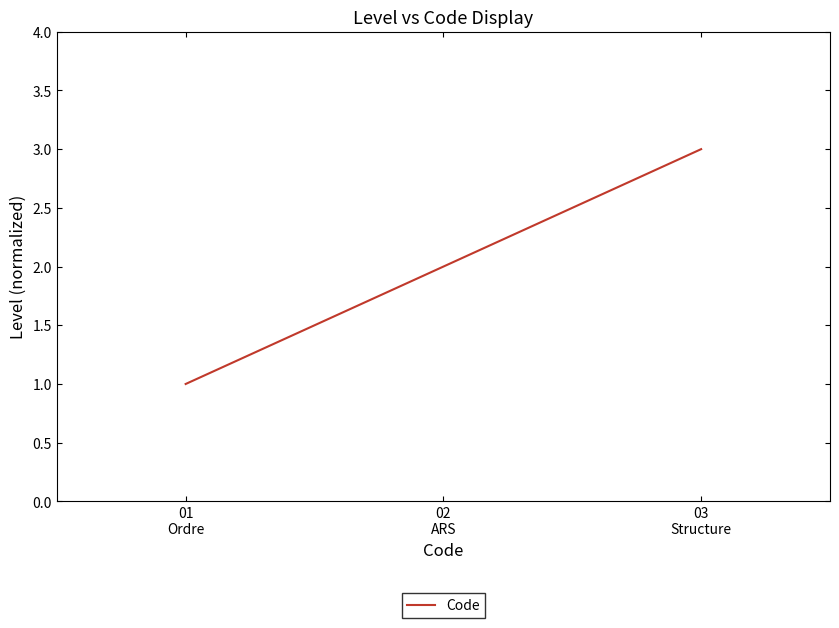

True or false: the data shows 2 at 01
Ordre.

False